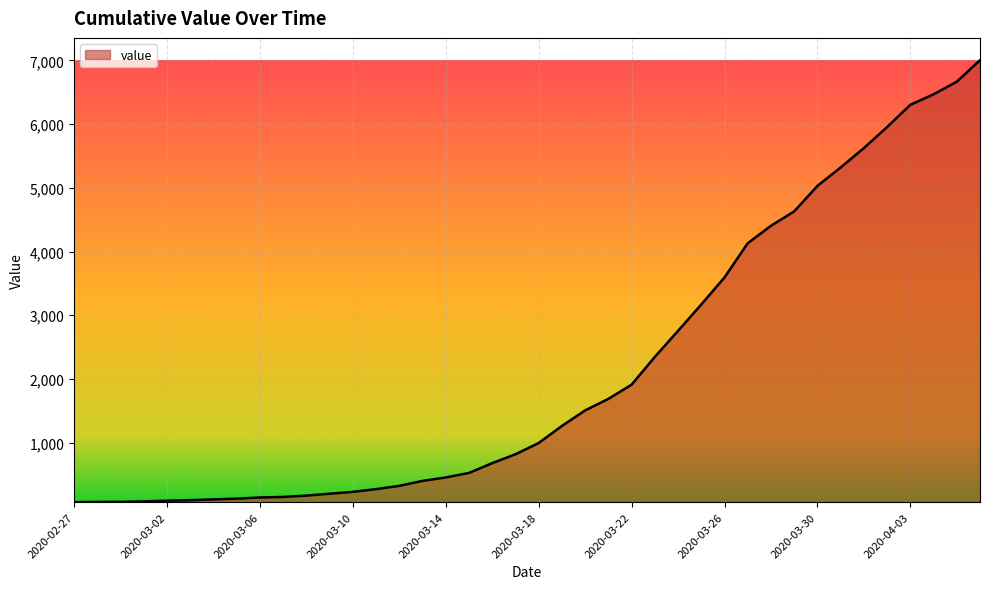

What is the difference between the maximum and minimum values?

6940